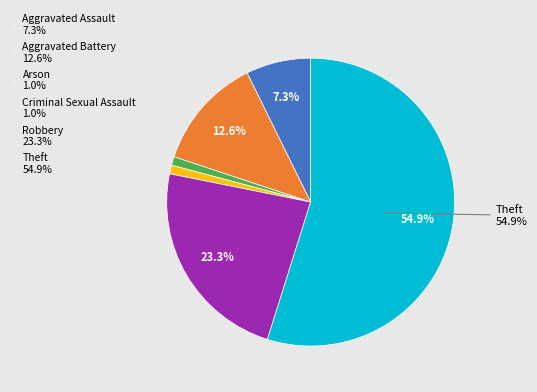

Is the sum of Aggravated Battery 12.6% and Aggravated Assault 7.3% greater than half?

No